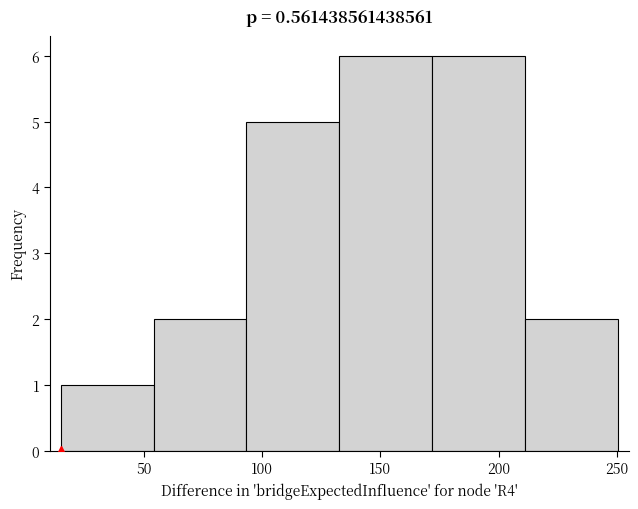

What is the height of the bar covering 135 to 170 on the x-axis? Neither the bar edges nor the heights are printed on the chart, so give them approximately, as read against the axes.

6